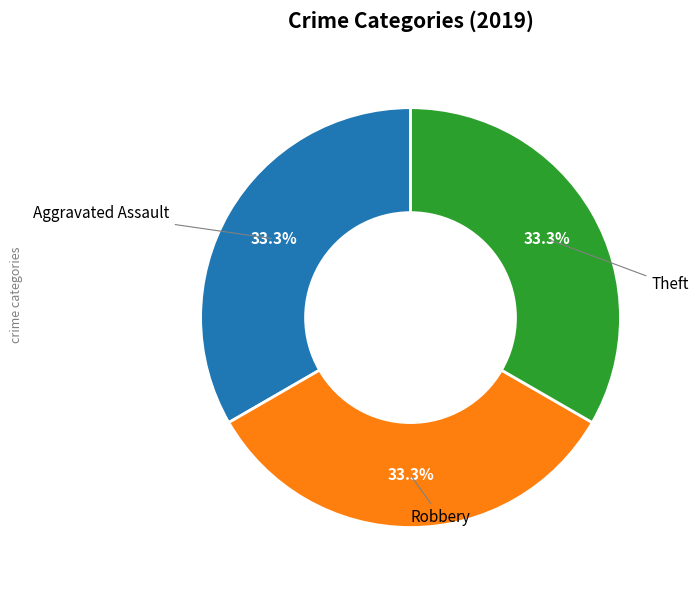

Does any single category account for the majority?

No